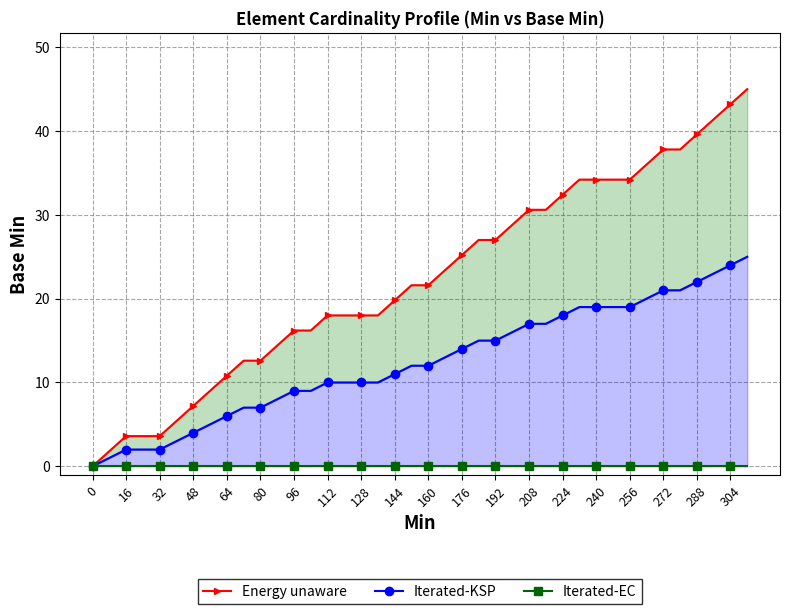

What is the value of the Iterated-KSP point at the 20th from the left?

12.0